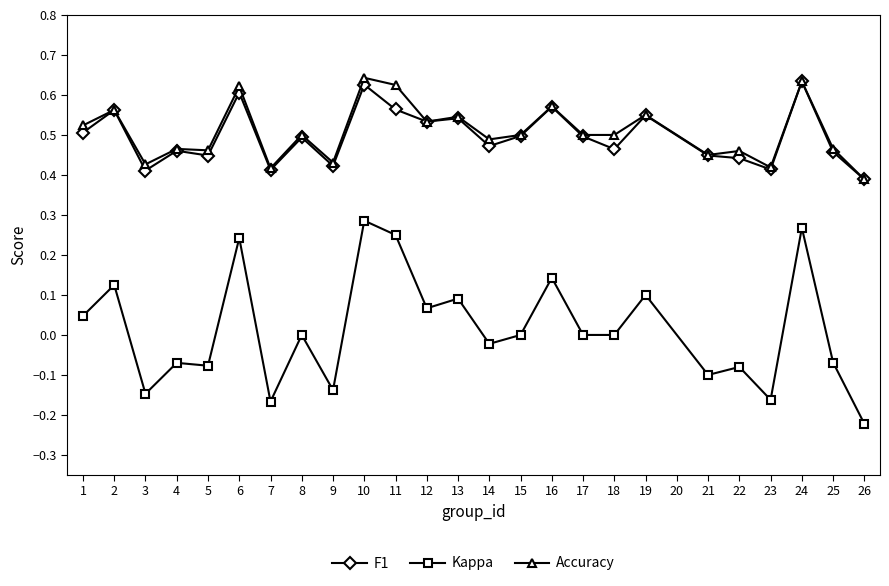

True or false: Accuracy and Kappa cross at least once.

False